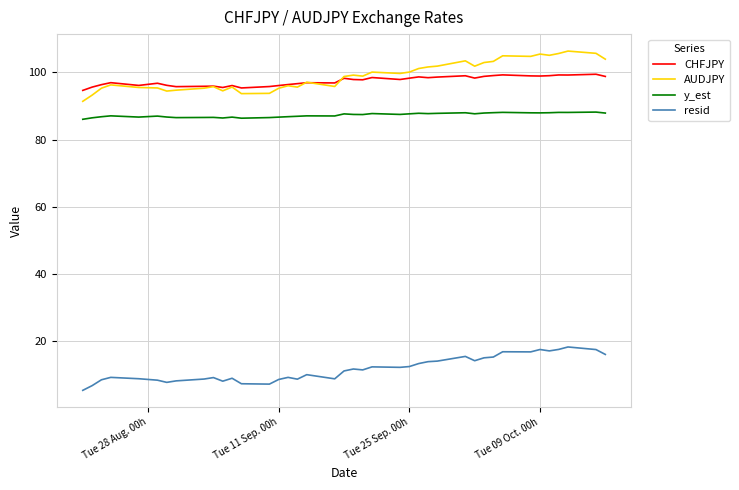

True or false: CHFJPY and y_est intersect in this chart.

False